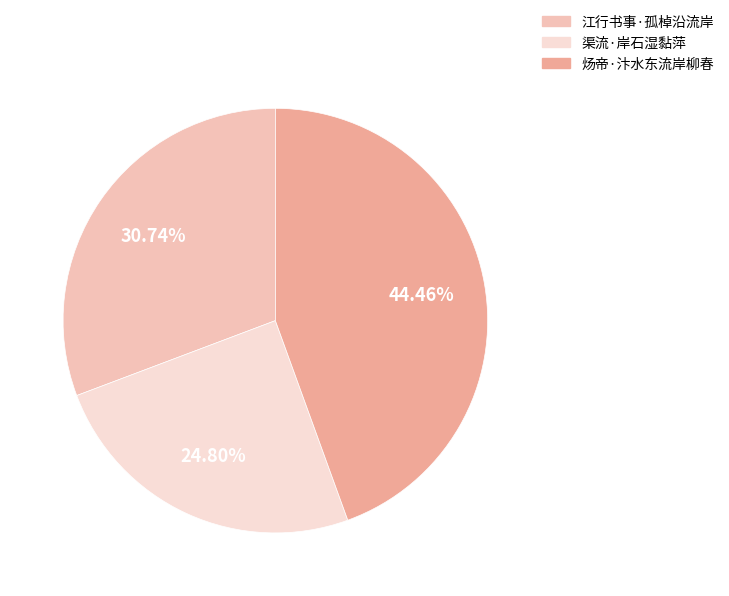

How many segments does this pie chart have?

3